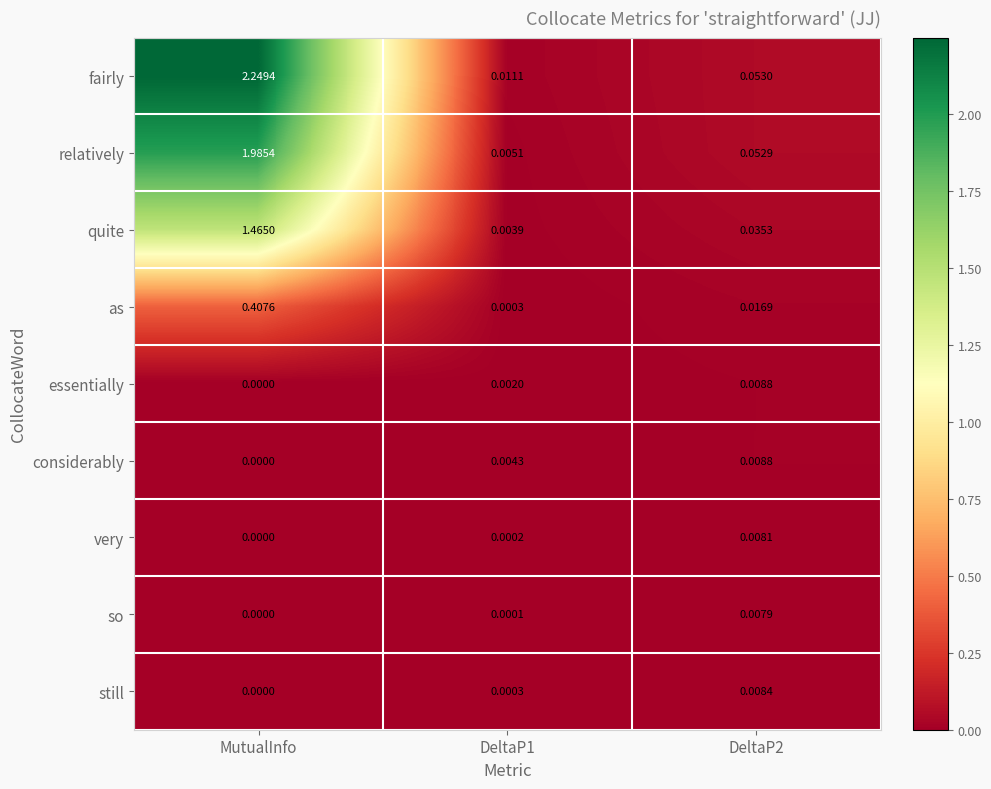

Which series has the widest spread of values?

fairly